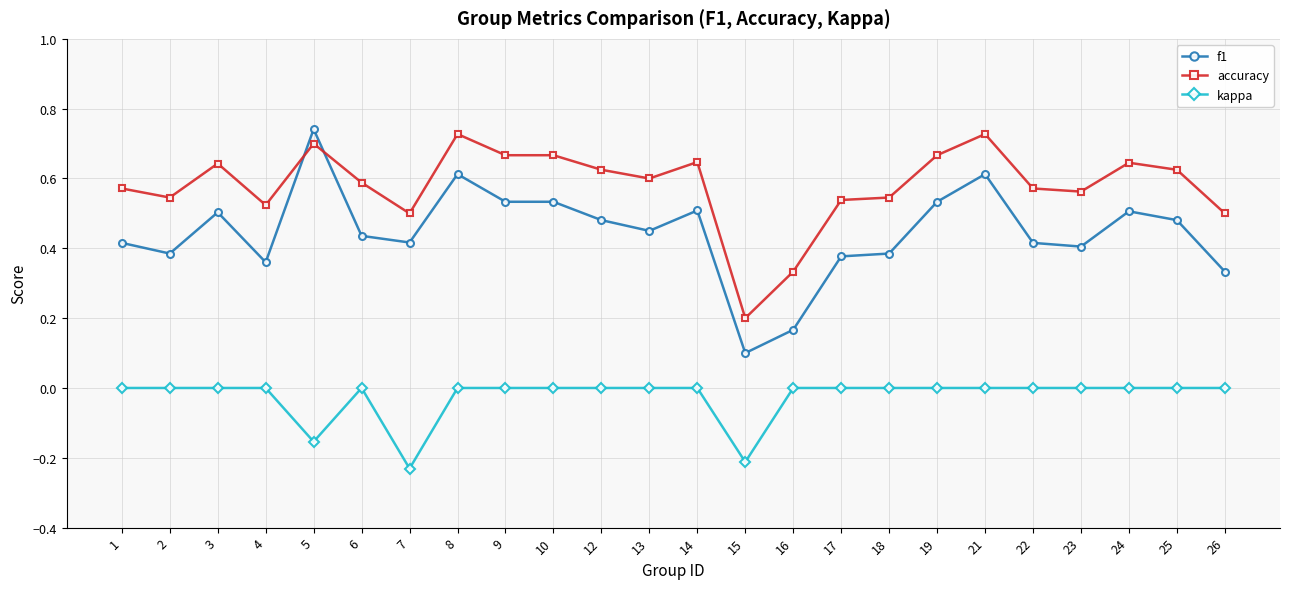

At which category does f1 reach its first local valley?

2